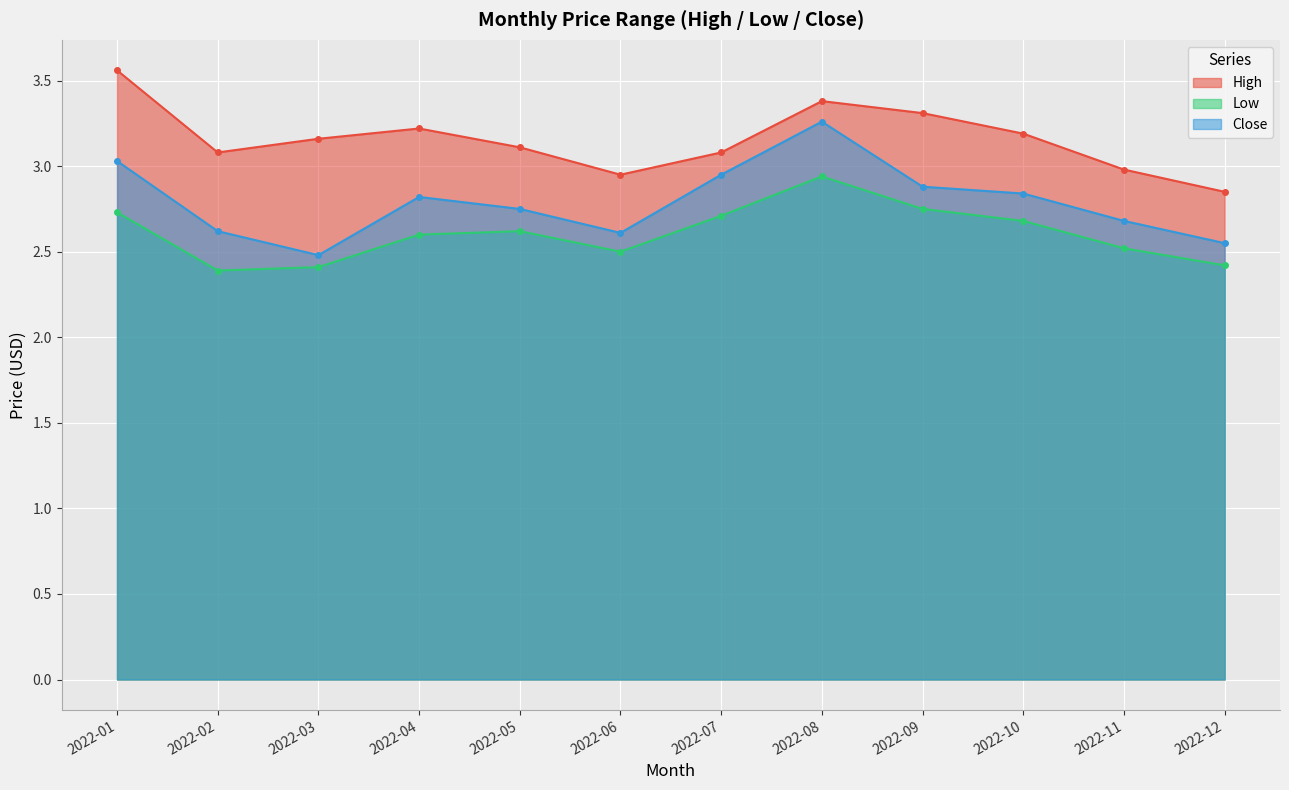

What is the difference between the highest and lowest values at 2022-02?

0.7